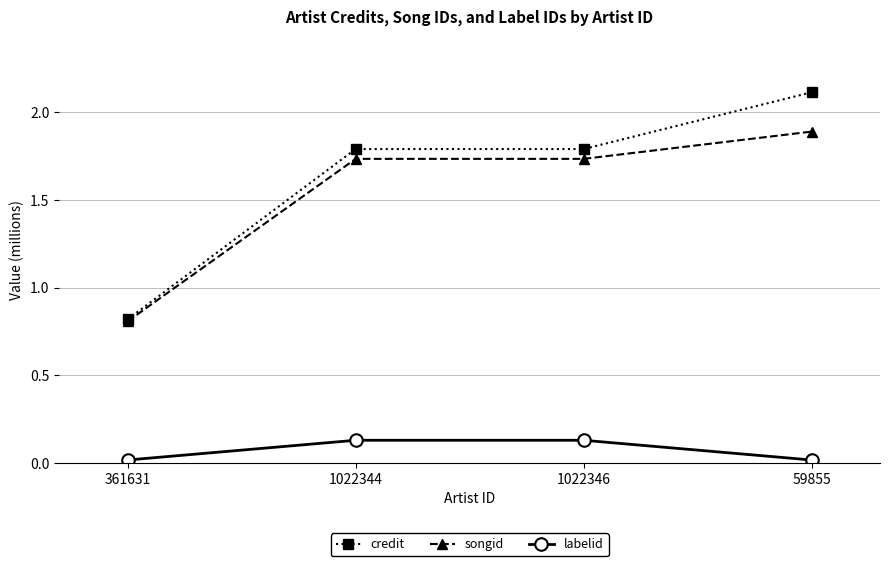

Which series changed the most between 361631 and 1022344?

credit